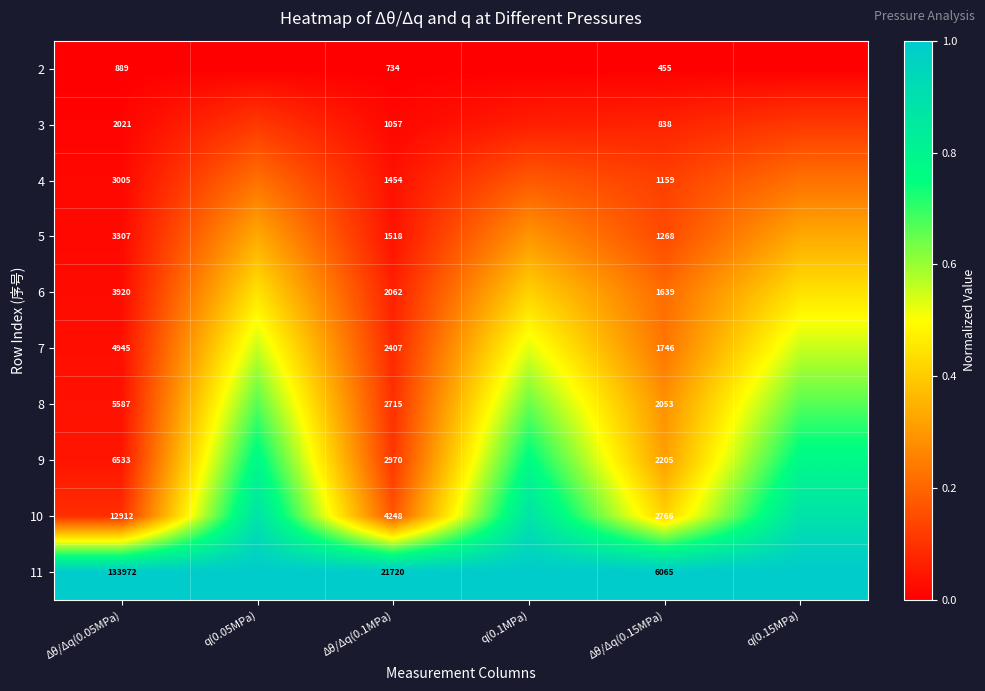

List the labels in order of 9 value, smallest first.

Δθ/Δq(0.05MPa), Δθ/Δq(0.1MPa), Δθ/Δq(0.15MPa), q(0.1MPa), q(0.05MPa), q(0.15MPa)